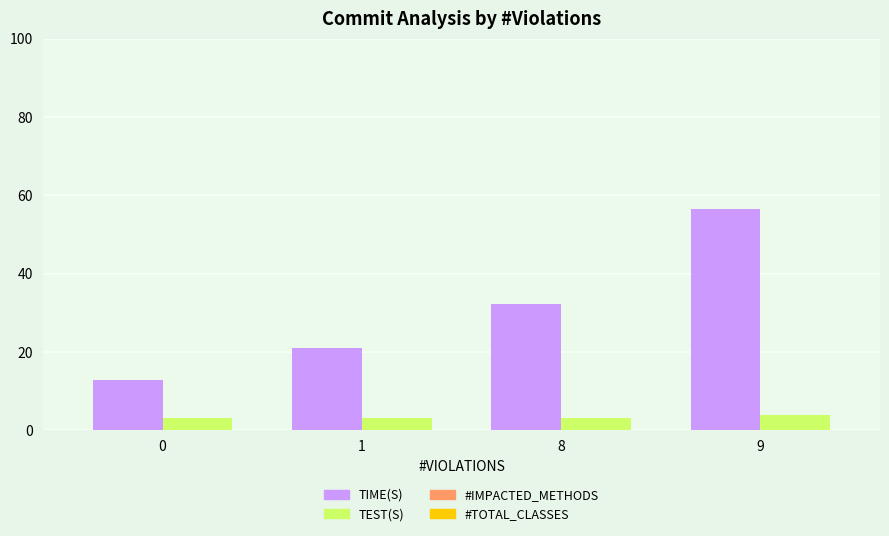

How many groups of bars are there?

4